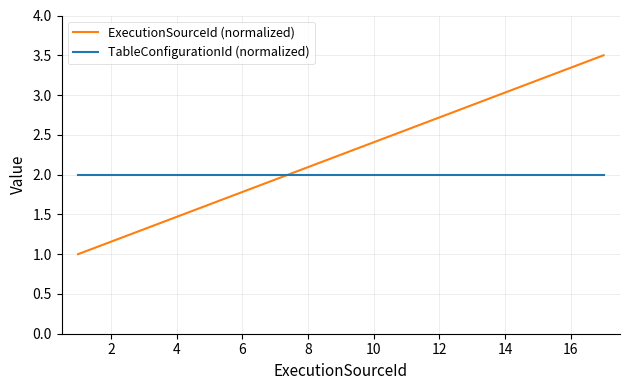

Rank the series by their average value, from lowest to highest.

TableConfigurationId (normalized), ExecutionSourceId (normalized)